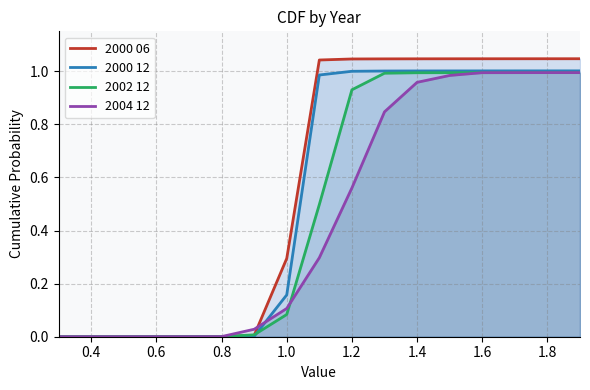

What is the difference between the maximum and minimum values in the 2004 12 series?

1.0